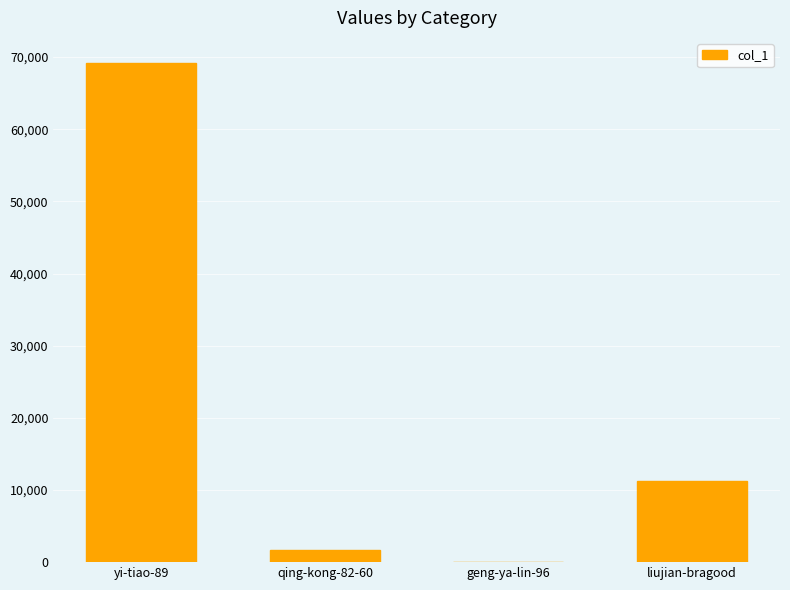

Where is the data nearest to the value 34601?

liujian-bragood